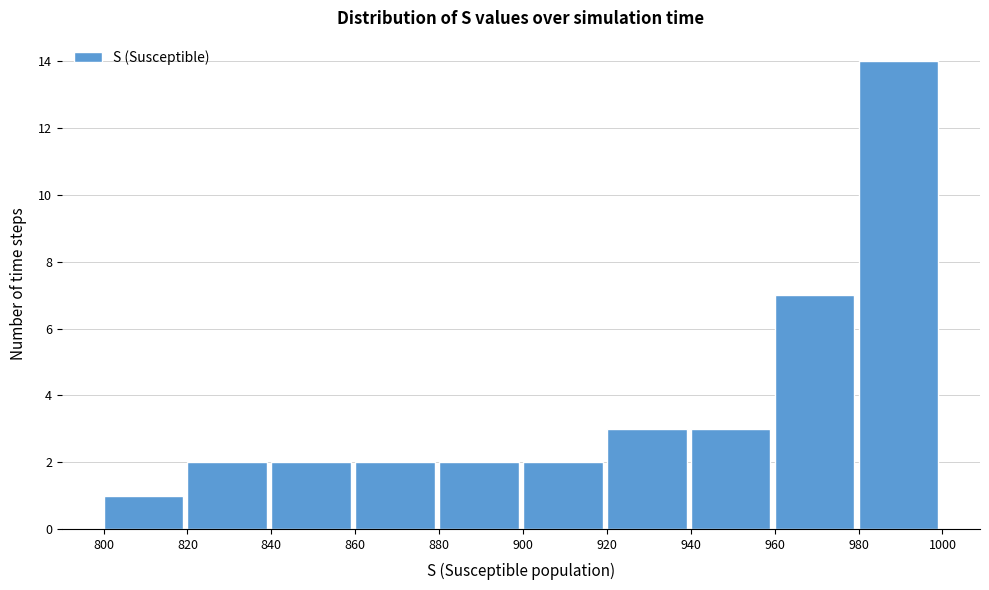

Reading left to right, list every bar in this chart as the range it spans on the x-axis followed by its height. The values are not printed on the chart, so give them approximately, as read against the axis.

800 to 820: 1
820 to 840: 2
840 to 860: 2
860 to 880: 2
880 to 900: 2
900 to 920: 2
920 to 940: 3
940 to 960: 3
960 to 980: 7
980 to 1000: 14